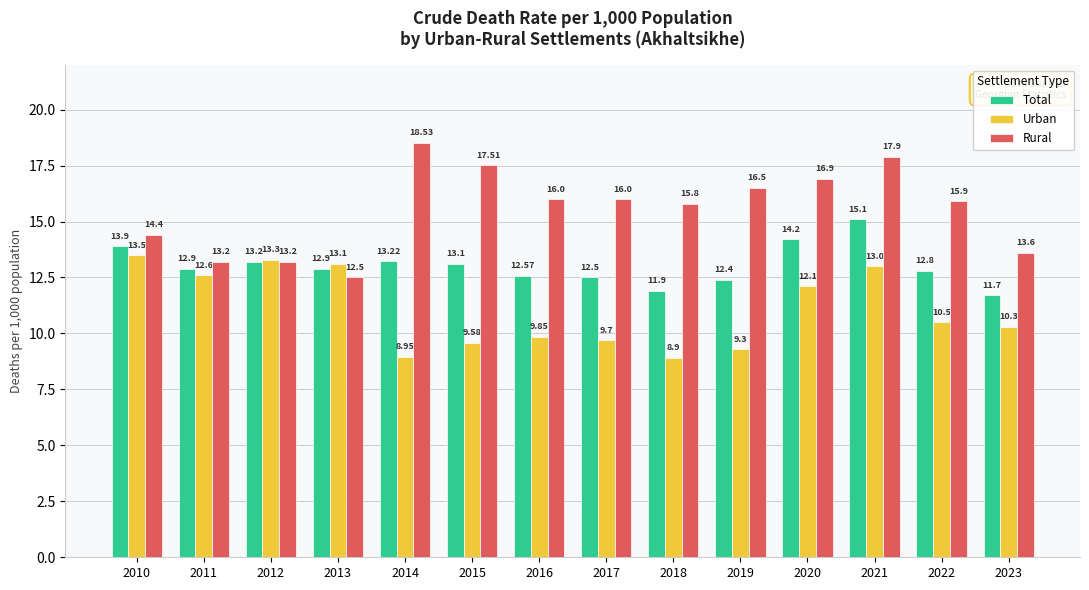

Rank the series at 2020 from lowest to highest value.

Urban, Total, Rural